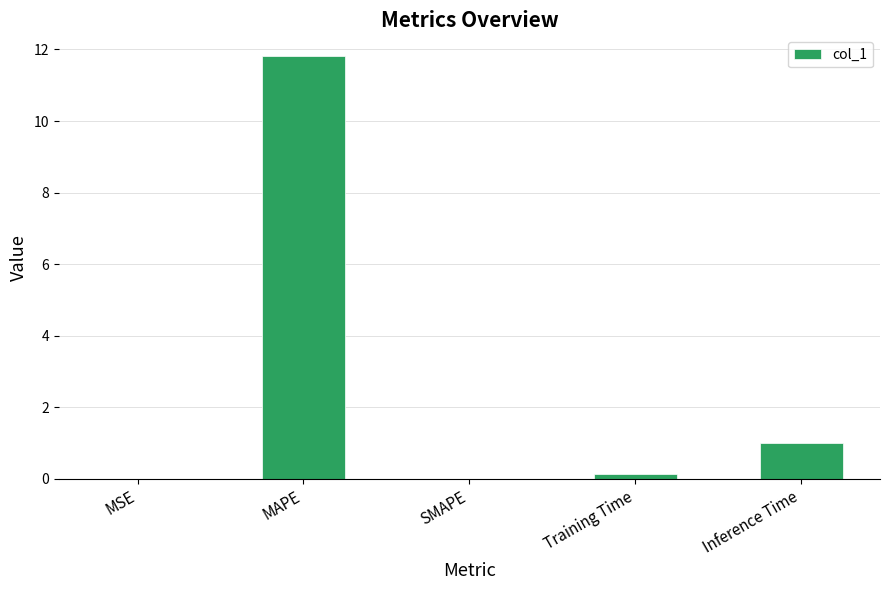

Is it true that the value at MAPE is 11.8?

True